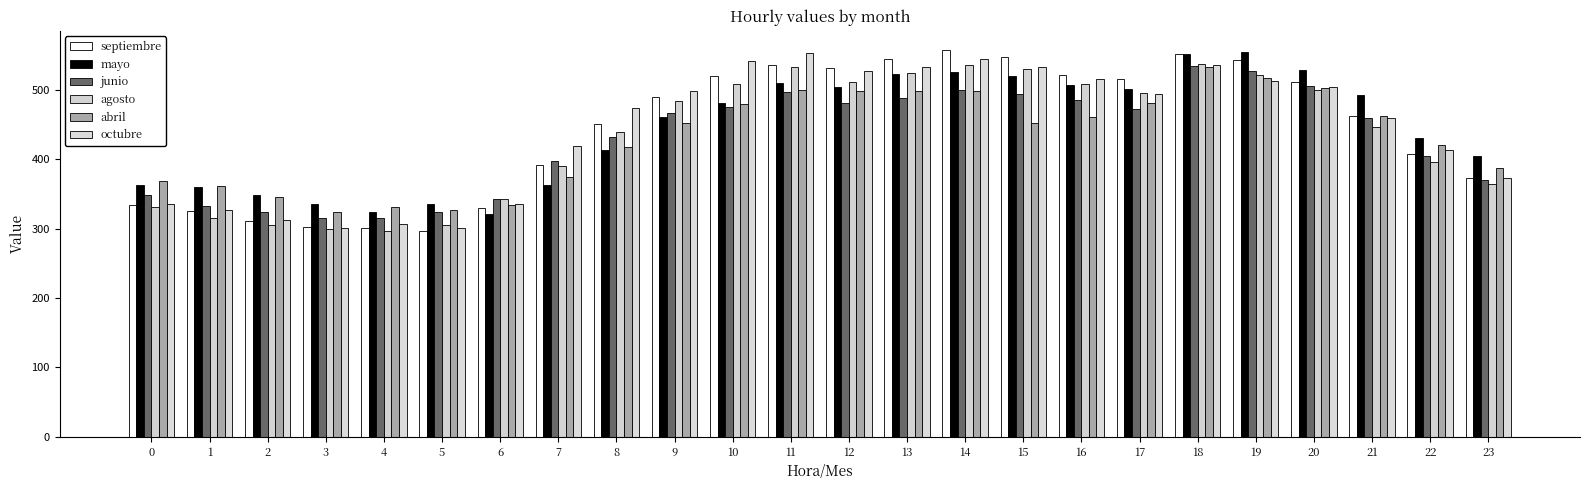

Which label corresponds to the largest value in the chart?

14